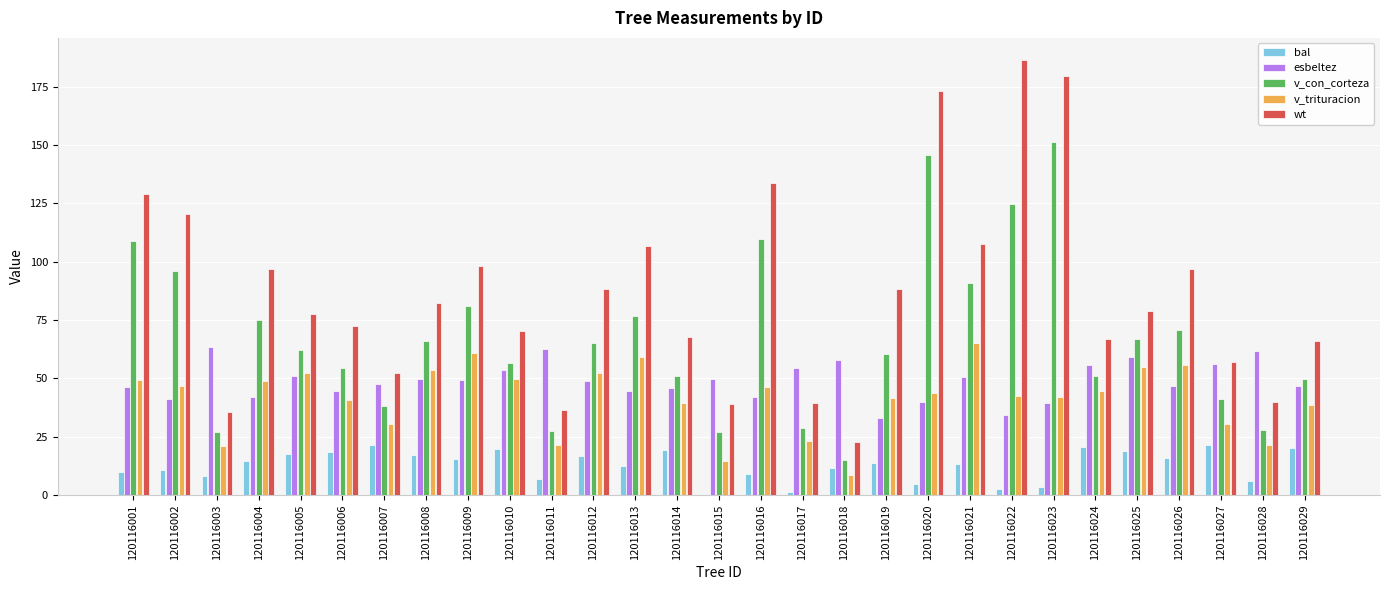

Which series has the largest total across all categories?

wt